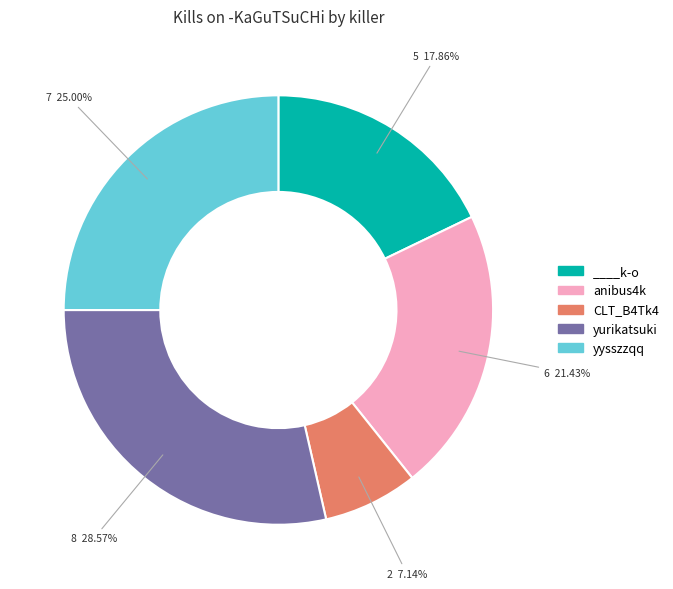

Rank the categories by value from highest to lowest.

yurikatsuki, yysszzqq, anibus4k, ____k-o, CLT_B4Tk4